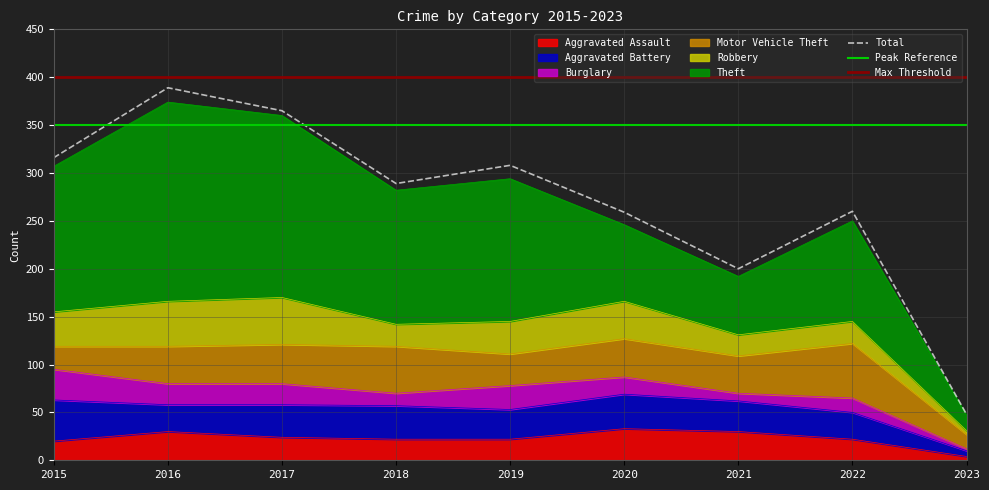

Does the chart display data point markers on the line(s)?

No